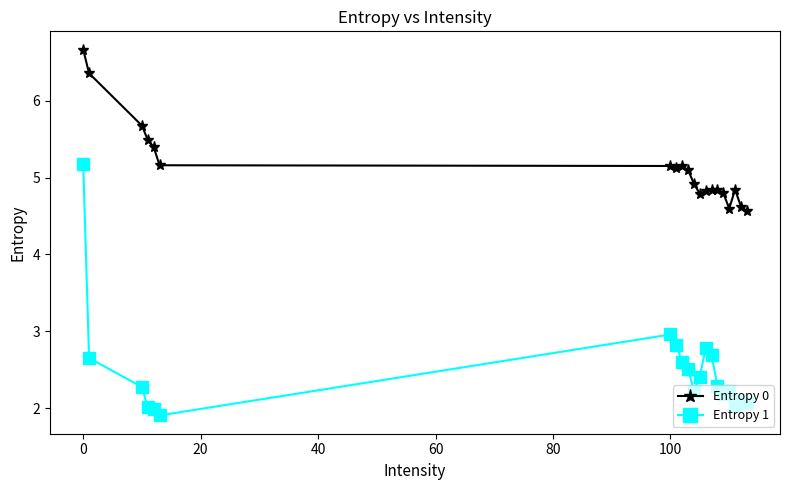

True or false: Entropy 0 and Entropy 1 intersect in this chart.

False